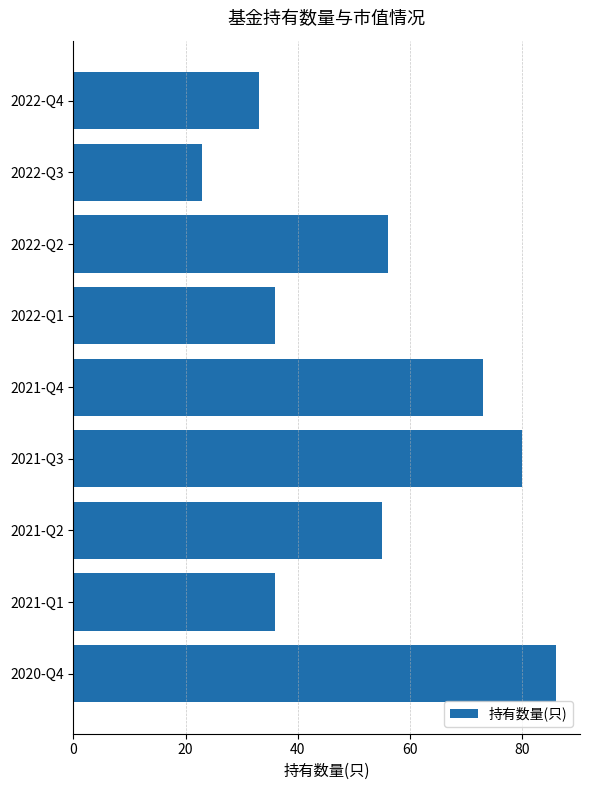

What is the sum of the values at 2021-Q2 and 2022-Q1?

91